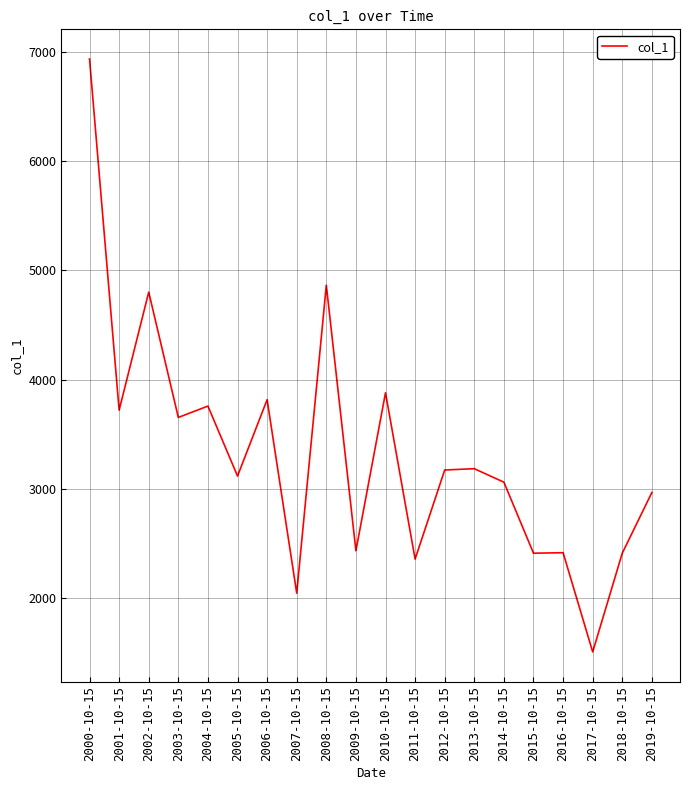

What is the difference between the maximum and minimum values?

5431.6